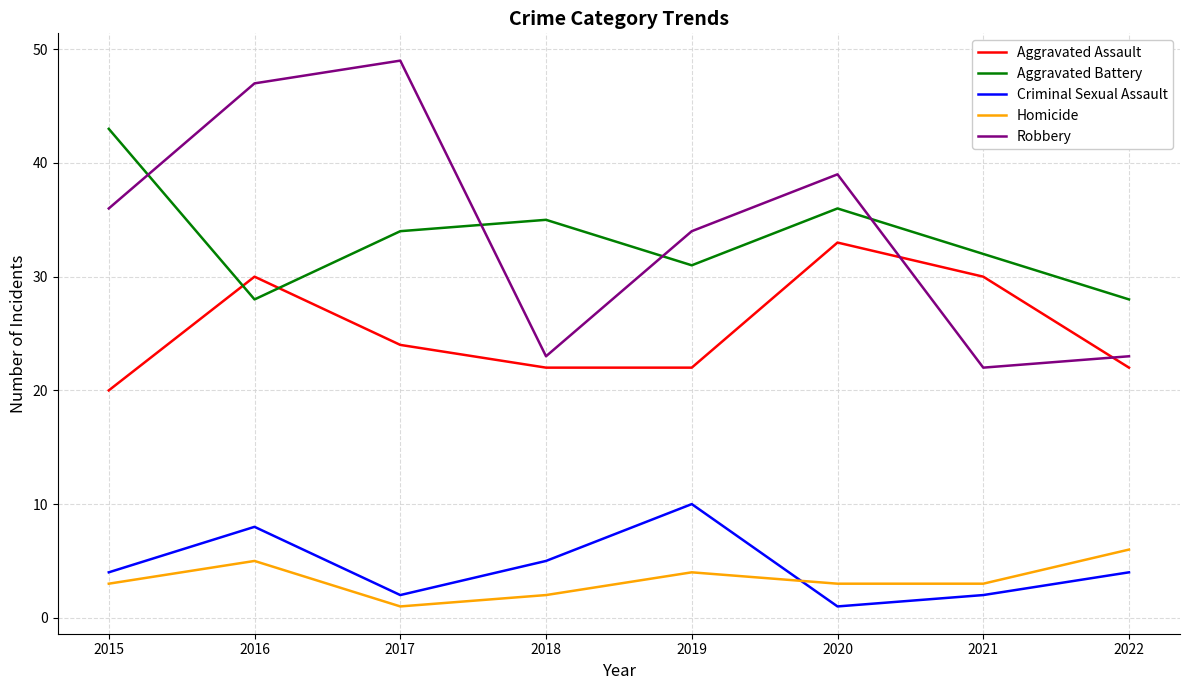

True or false: Homicide and Aggravated Assault intersect in this chart.

False